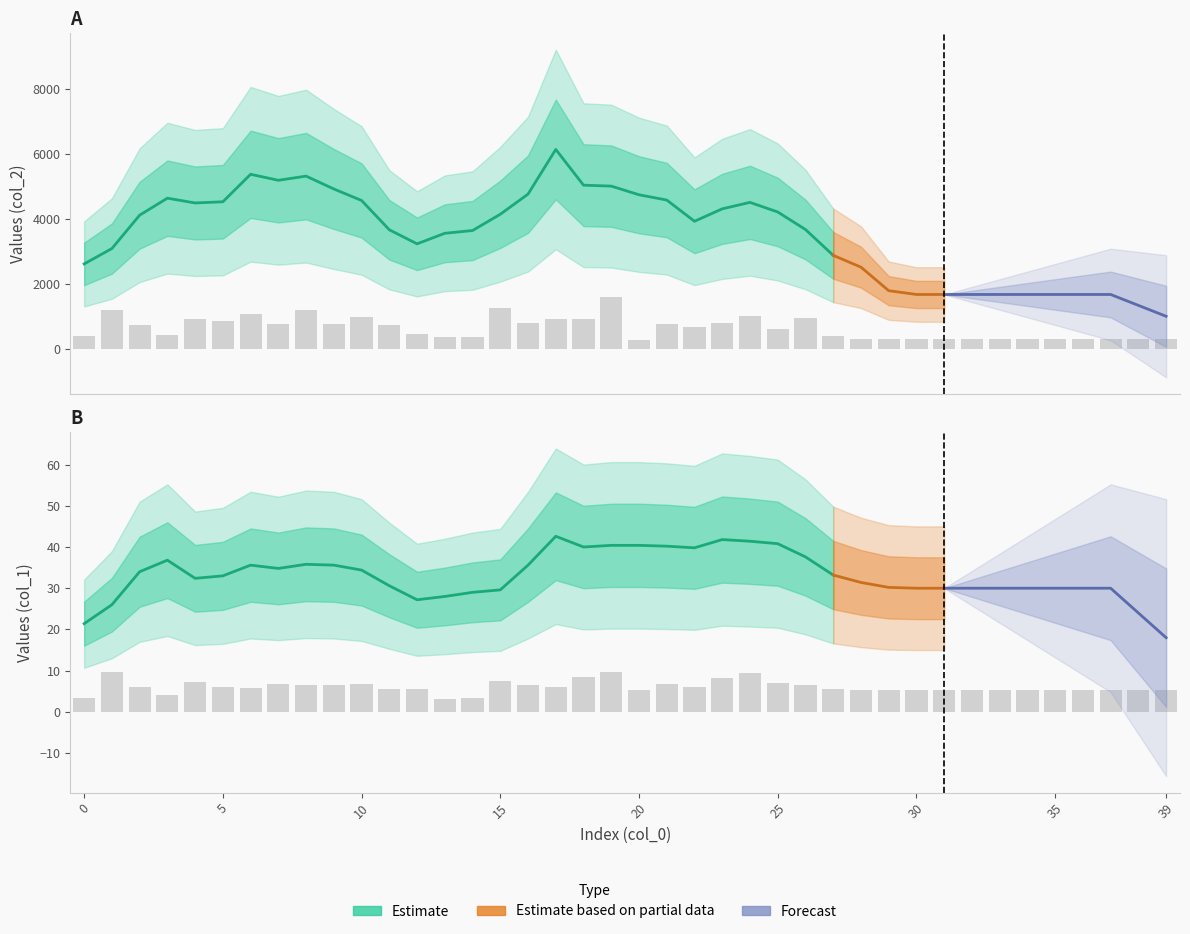

List the series in order of their overall mean, highest first.

col_2, col_1